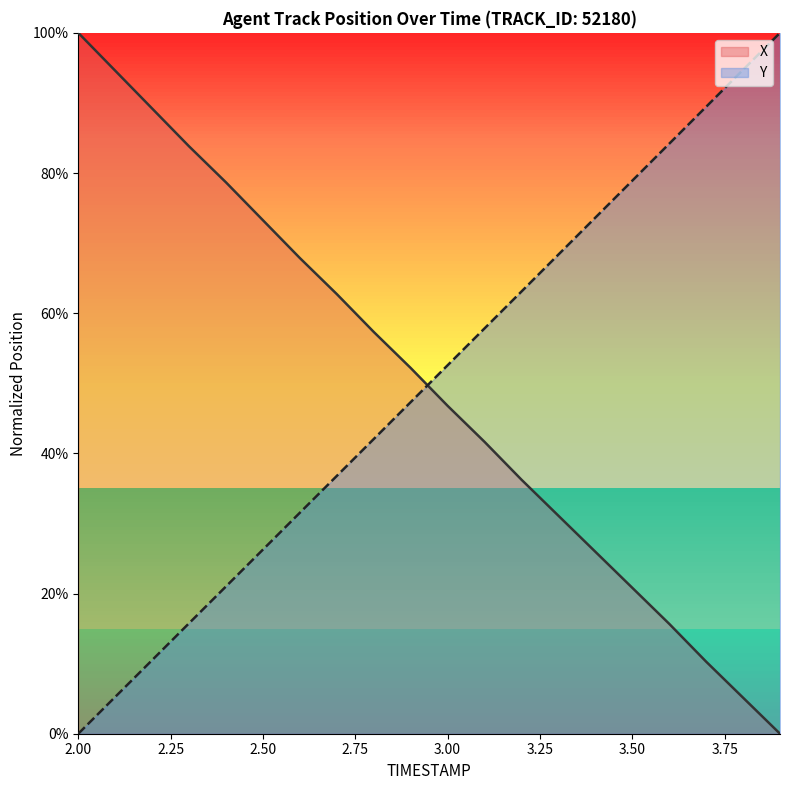

Between which two adjacent categories do Y and X first intersect?

2.9 and 3.0